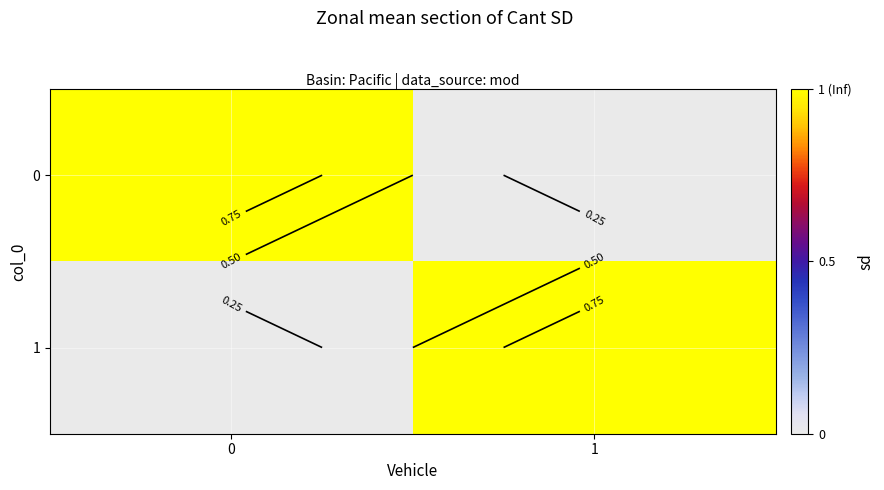

What is the highest value of the 0 series?

1